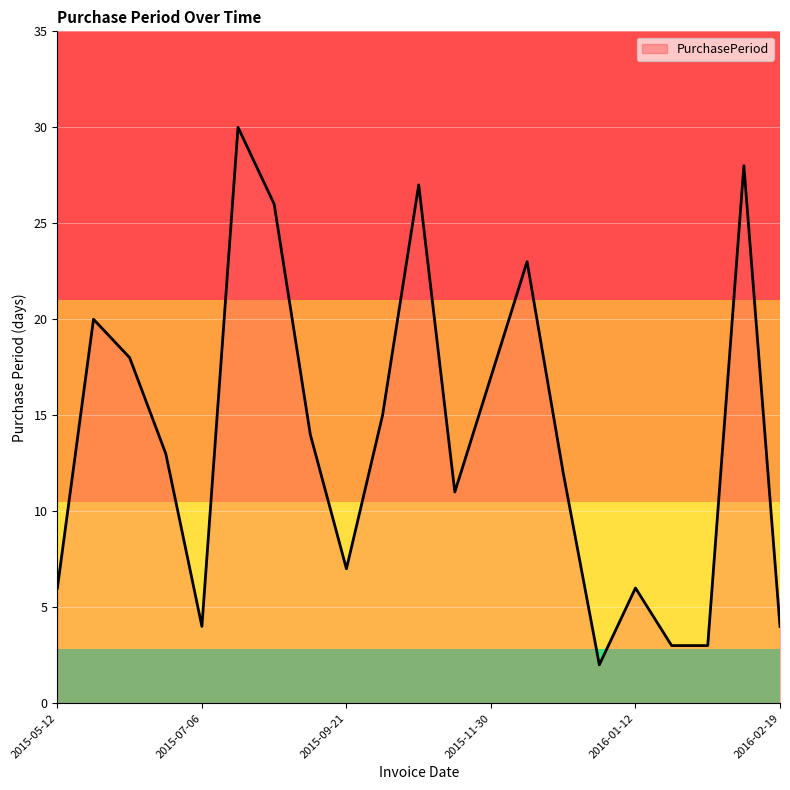

What is the greatest value displayed?

30